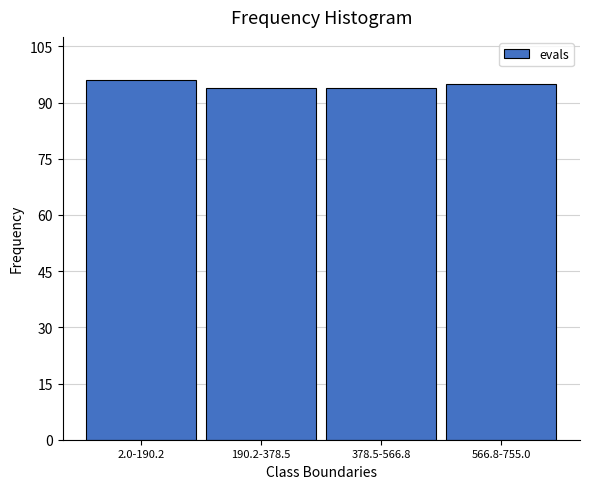

Reading right to left, list all the values displayed in this chart.

566.8-755.0=95	378.5-566.8=94	190.2-378.5=94	2.0-190.2=96